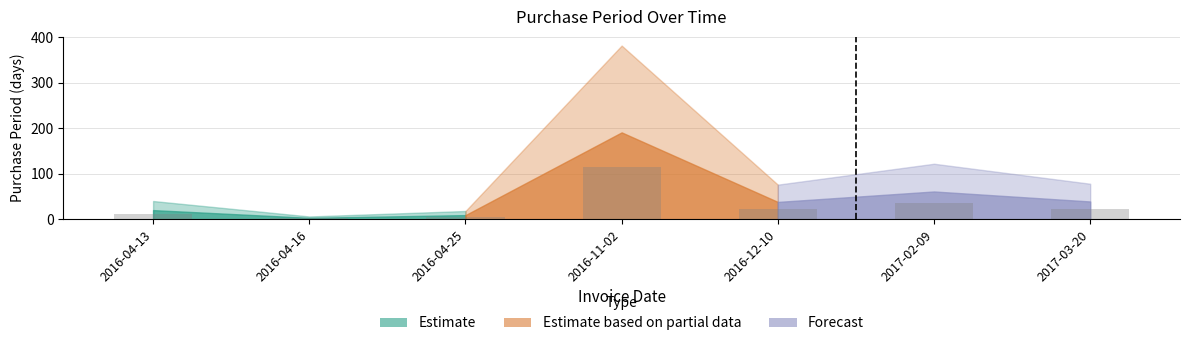

What is the difference between the values at 2016-04-13 and 2016-04-25?

6.6